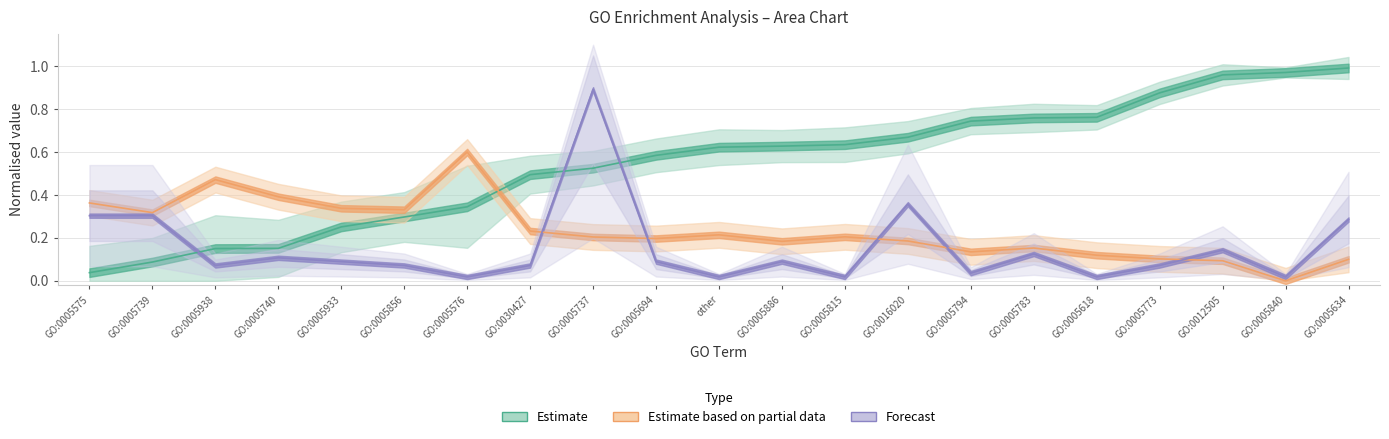

What value does the Hits in term series have at GO:0005575?

0.3